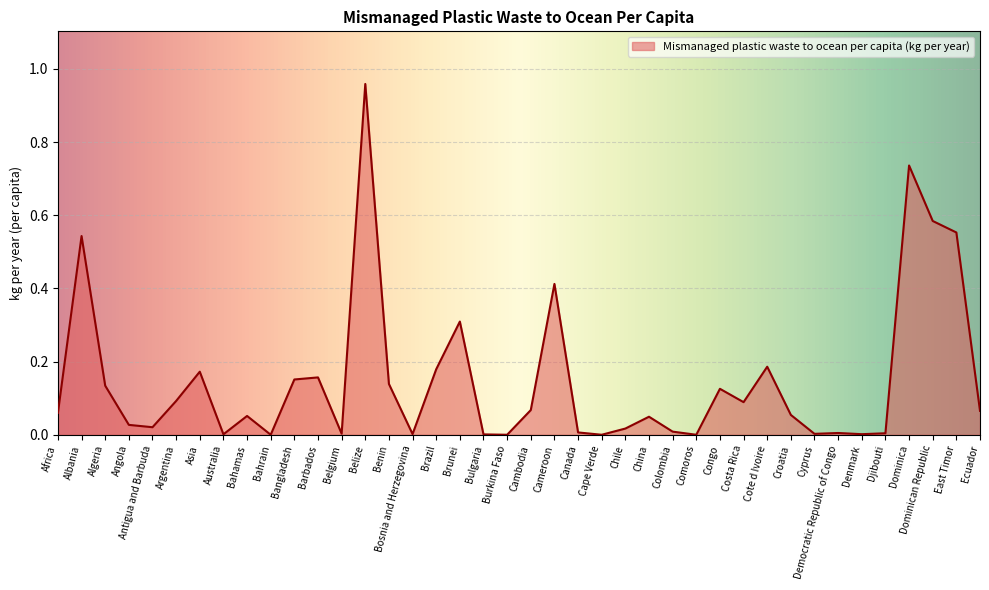

The chart shows a value of 0.0 at Colombia. True or false?

True